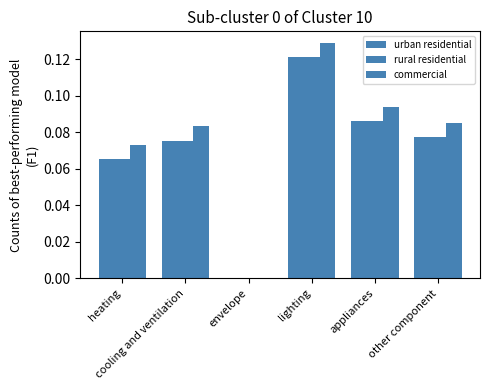

The value of urban residential at heating is 0.1. True or false?

True